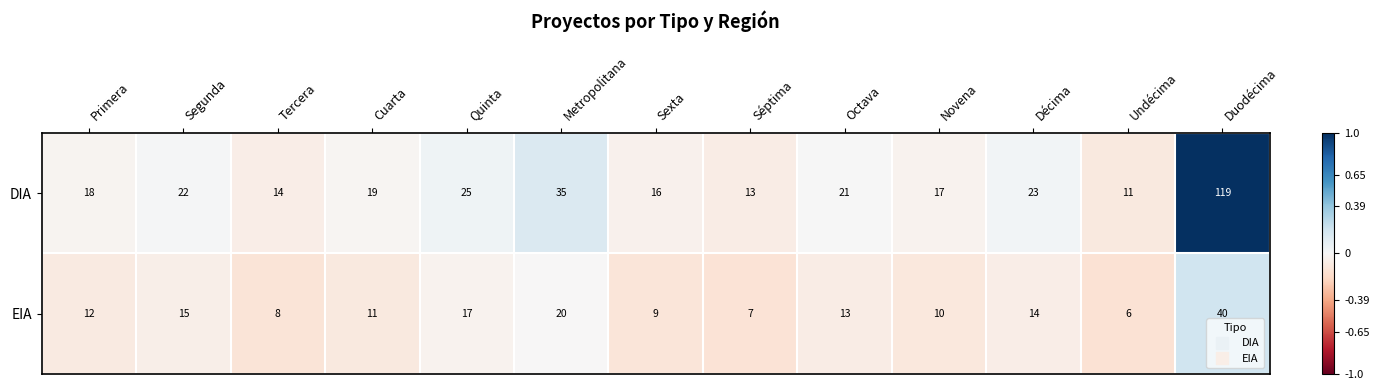

How many data points in DIA are less than 19?

6